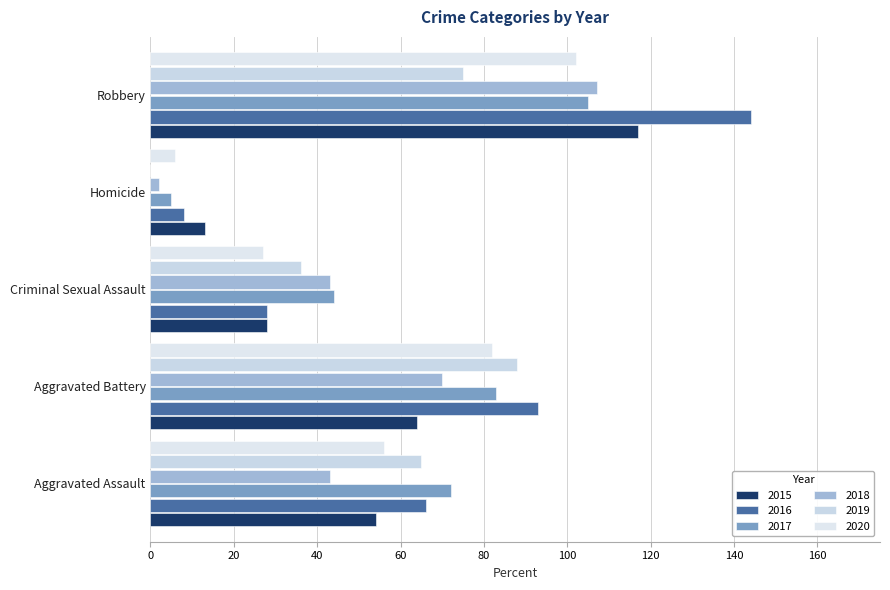

Which series has the widest spread of values?

2016